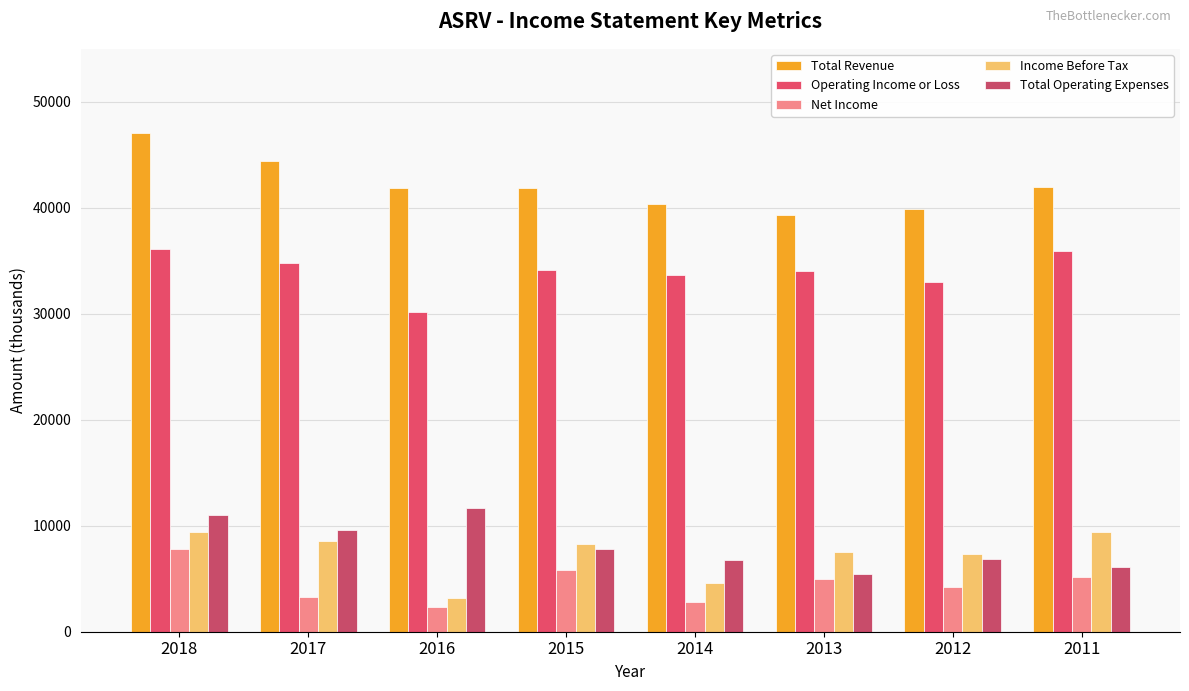

How many bars are there in each group?

5